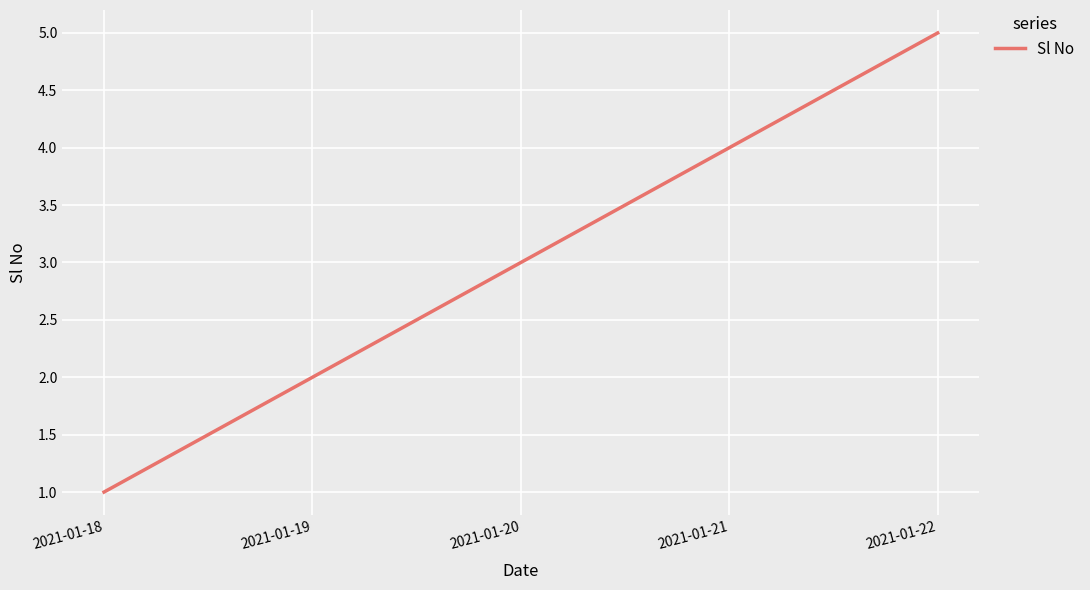

Between 2021-01-20 and 2021-01-21, which is larger?

2021-01-21